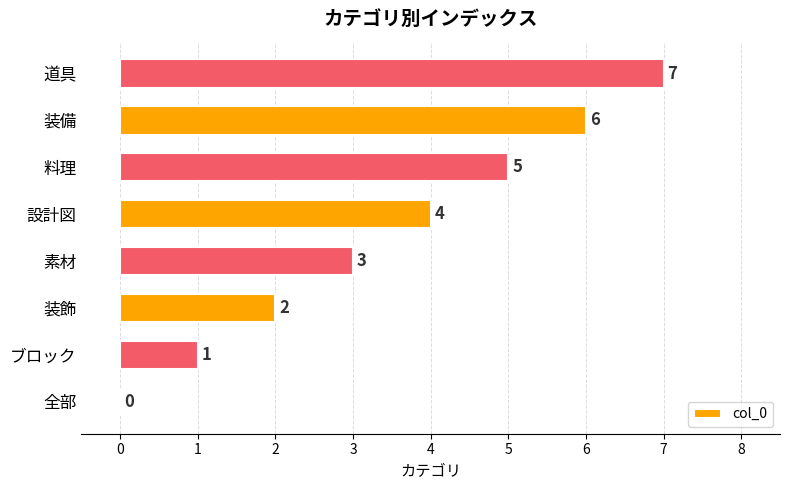

Approximately how many times larger is the value at 素材 compared to 装備?

0.5